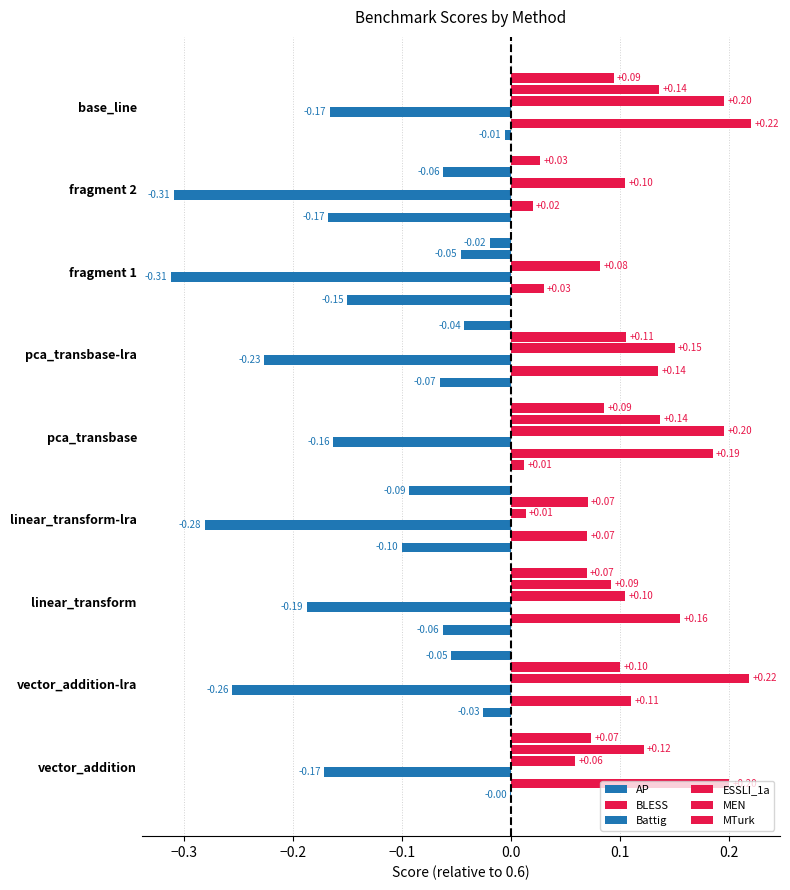

How many values in AP are above zero?

1